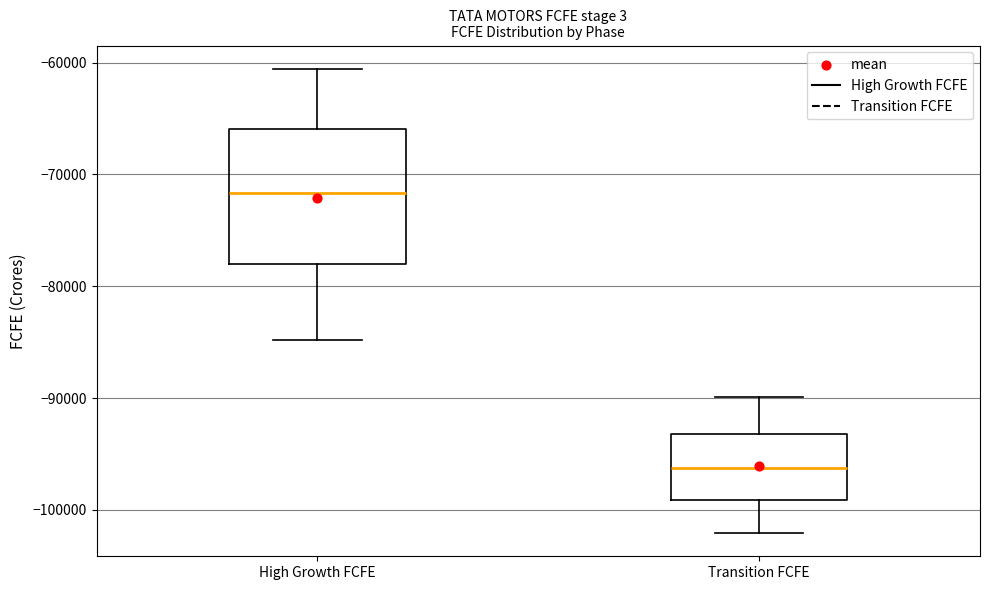

Reading left to right, transcribe this box plot: for each box, give where its median line is, the range the box spans, and where its two whiskers end, as read against the y-axis. The values are not printed on the chart, so give them approximately, as read against the axis.

High Growth FCFE: median -72000, box -78000 to -66000, whiskers -85000 to -61000
Transition FCFE: median -96000, box -99000 to -93000, whiskers -102000 to -90000